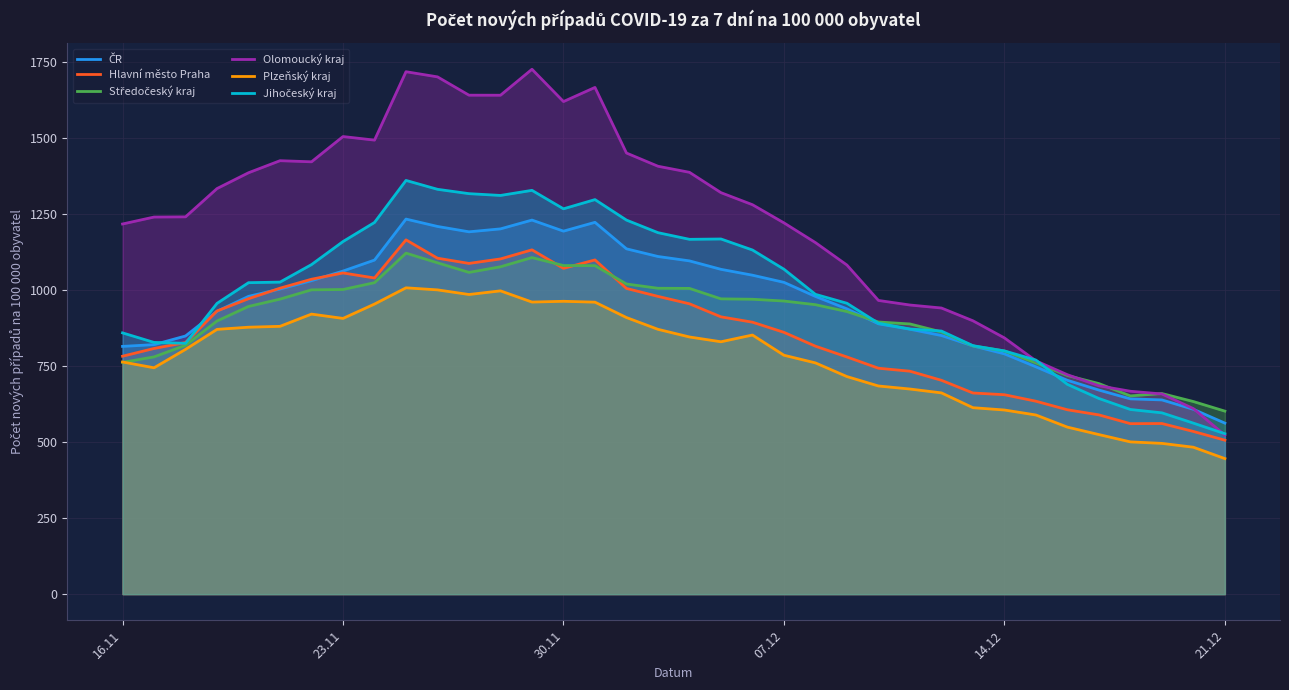

What is the approximate value of Plzeňský kraj at 16.11?

763.7